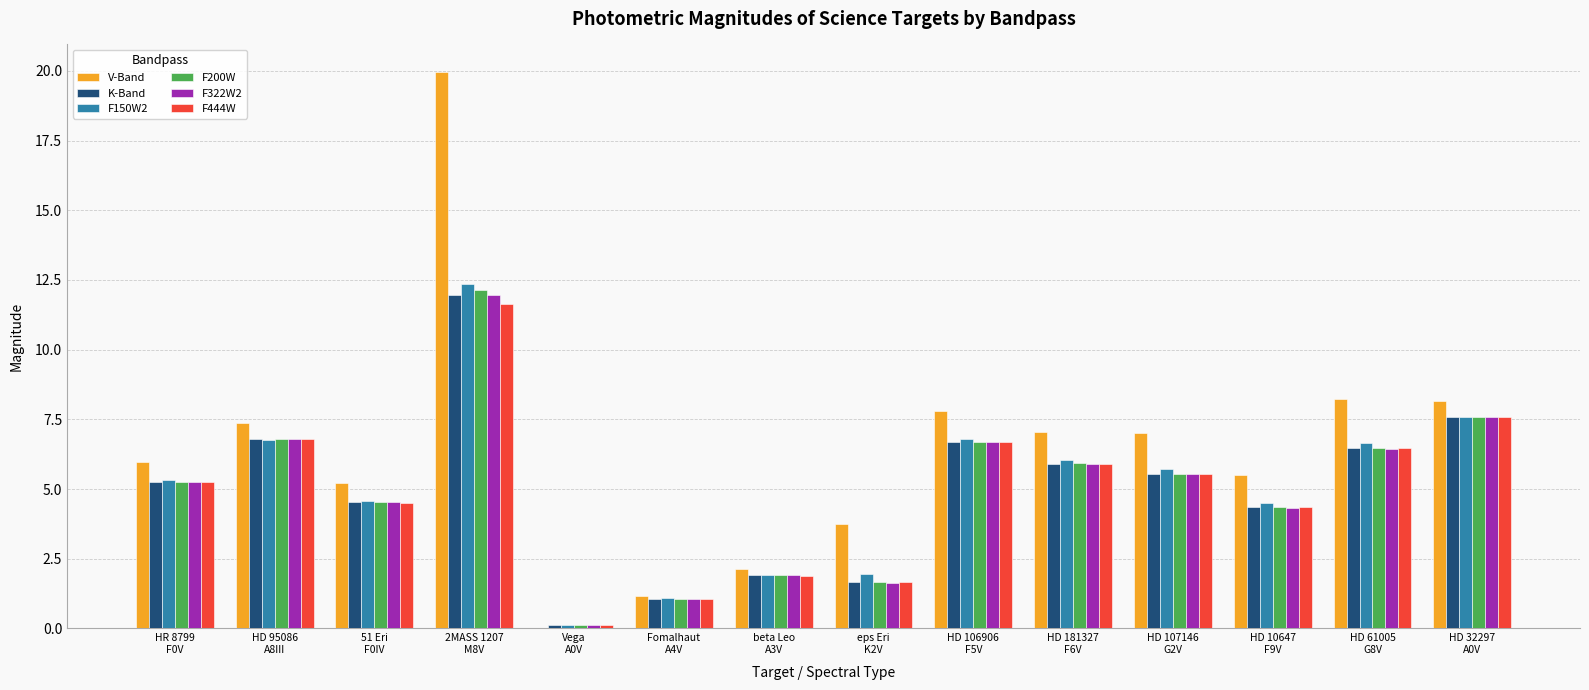

Which series has the largest total across all categories?

V-Band